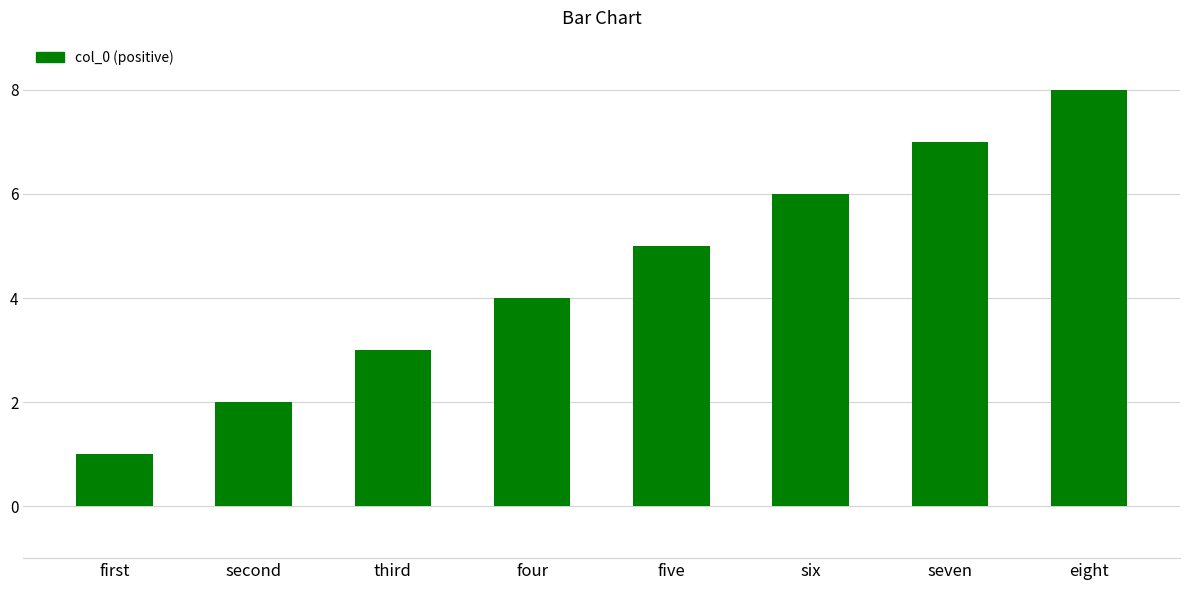

Rank the categories by value from lowest to highest.

first, second, third, four, five, six, seven, eight